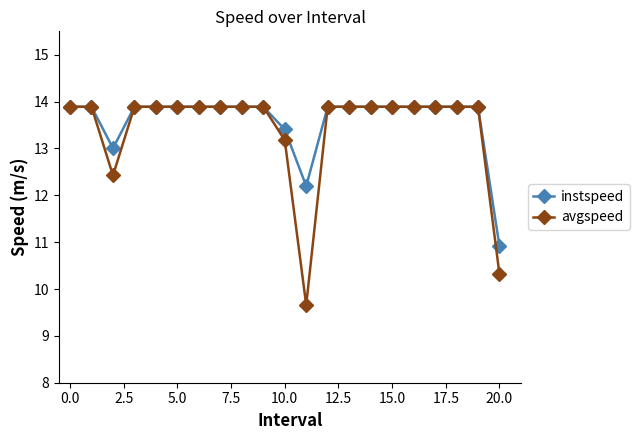

Which series has the widest spread of values?

avgspeed